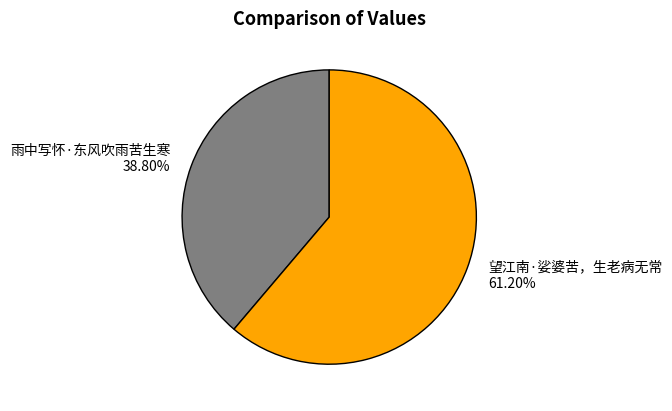

To the nearest percent, what is the average slice percentage?

50%